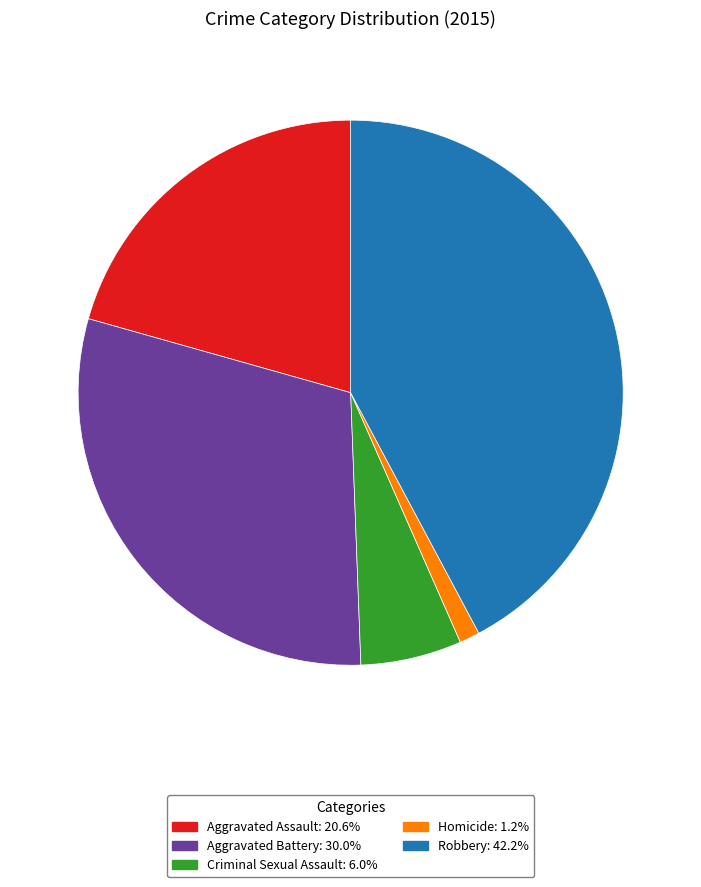

Is Homicide the majority of the pie?

No